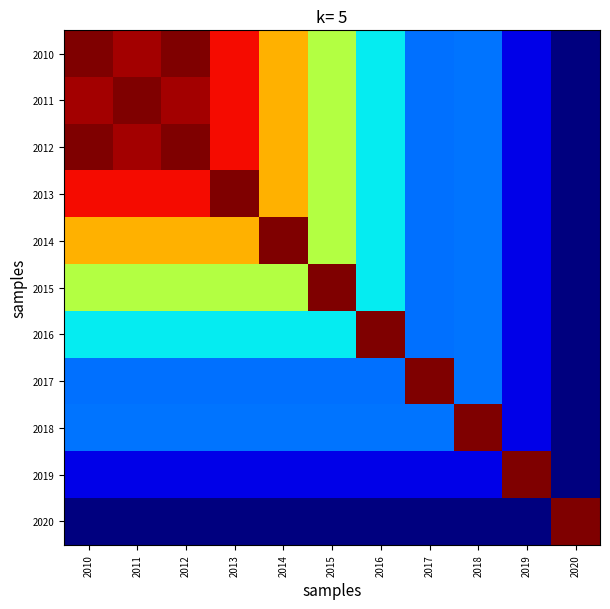

Reading left to right, extract all data points from this chart.

2010: 2010=2715	2011=2702	2012=2745	2013=2676	2014=2610	2015=2553	2016=2475	2017=2430	2018=2431	2019=2376	2020=2341
2011: 2010=2702	2011=2715	2012=2702	2013=2676	2014=2610	2015=2553	2016=2475	2017=2430	2018=2431	2019=2376	2020=2341
2012: 2010=2745	2011=2702	2012=2715	2013=2676	2014=2610	2015=2553	2016=2475	2017=2430	2018=2431	2019=2376	2020=2341
2013: 2010=2676	2011=2676	2012=2676	2013=2715	2014=2610	2015=2553	2016=2475	2017=2430	2018=2431	2019=2376	2020=2341
2014: 2010=2610	2011=2610	2012=2610	2013=2610	2014=2715	2015=2553	2016=2475	2017=2430	2018=2431	2019=2376	2020=2341
2015: 2010=2553	2011=2553	2012=2553	2013=2553	2014=2553	2015=2715	2016=2475	2017=2430	2018=2431	2019=2376	2020=2341
2016: 2010=2475	2011=2475	2012=2475	2013=2475	2014=2475	2015=2475	2016=2715	2017=2430	2018=2431	2019=2376	2020=2341
2017: 2010=2430	2011=2430	2012=2430	2013=2430	2014=2430	2015=2430	2016=2430	2017=2715	2018=2431	2019=2376	2020=2341
2018: 2010=2431	2011=2431	2012=2431	2013=2431	2014=2431	2015=2431	2016=2431	2017=2431	2018=2715	2019=2376	2020=2341
2019: 2010=2376	2011=2376	2012=2376	2013=2376	2014=2376	2015=2376	2016=2376	2017=2376	2018=2376	2019=2715	2020=2341
2020: 2010=2341	2011=2341	2012=2341	2013=2341	2014=2341	2015=2341	2016=2341	2017=2341	2018=2341	2019=2341	2020=2715